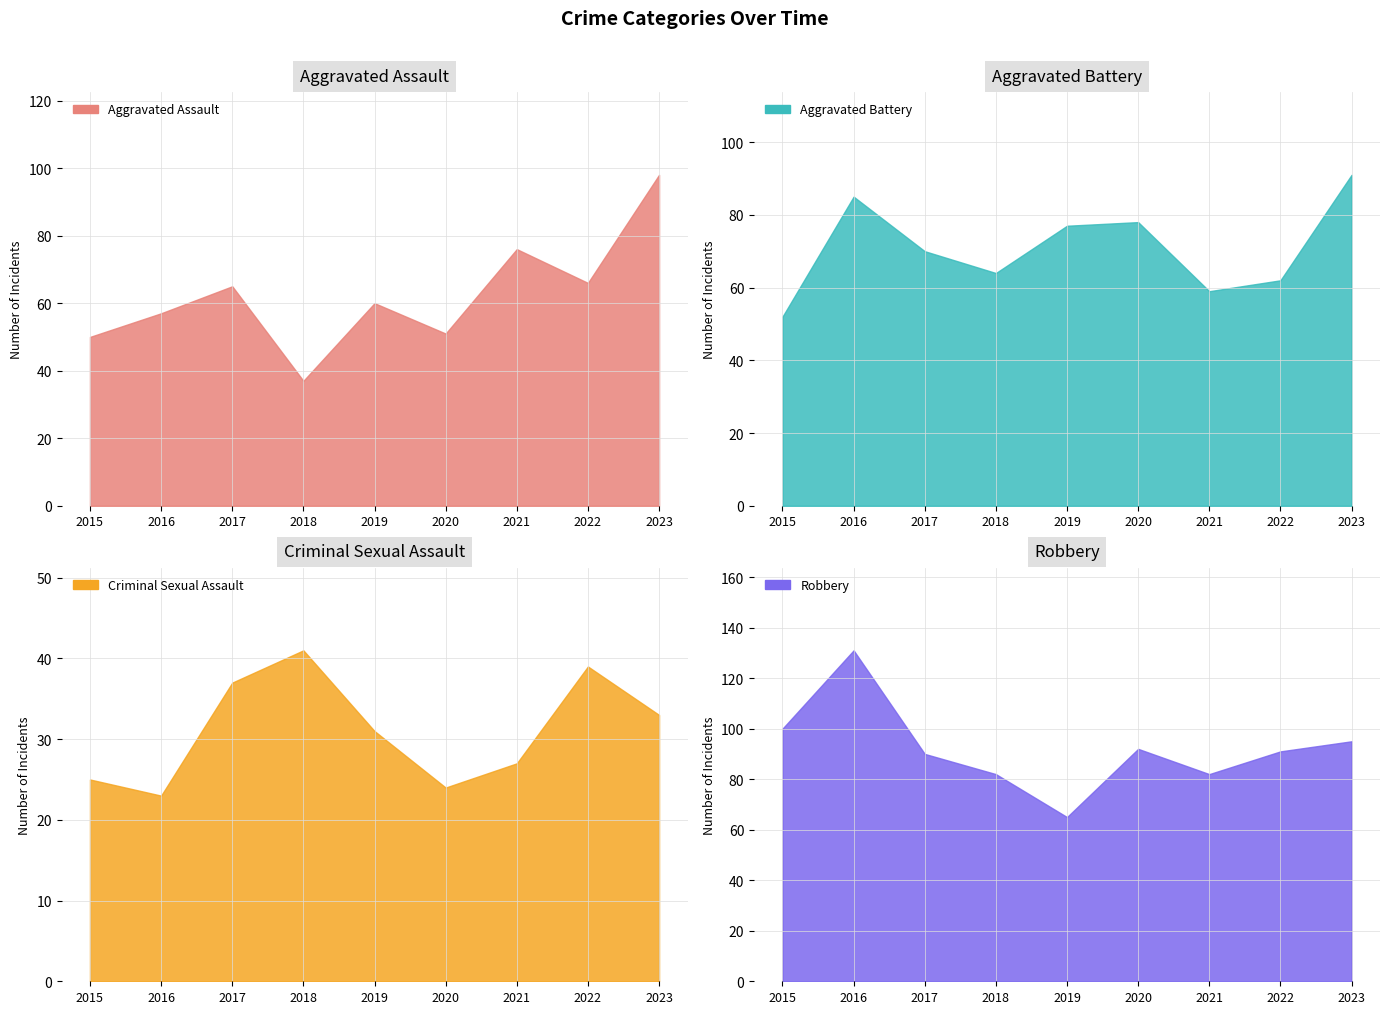

True or false: Criminal Sexual Assault and Aggravated Battery intersect in this chart.

False